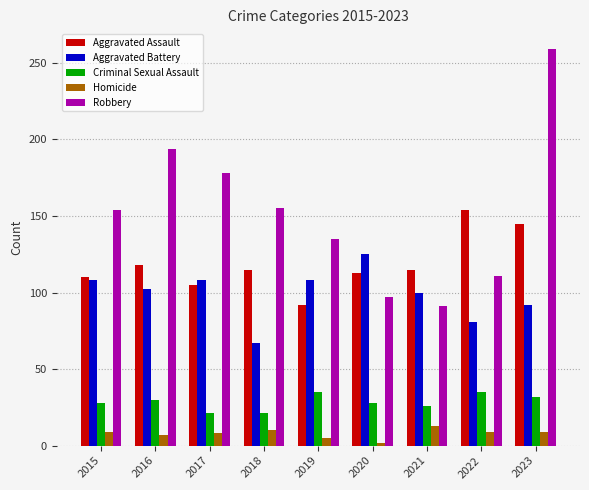

The Aggravated Battery series shows 92 at 2023. True or false?

True